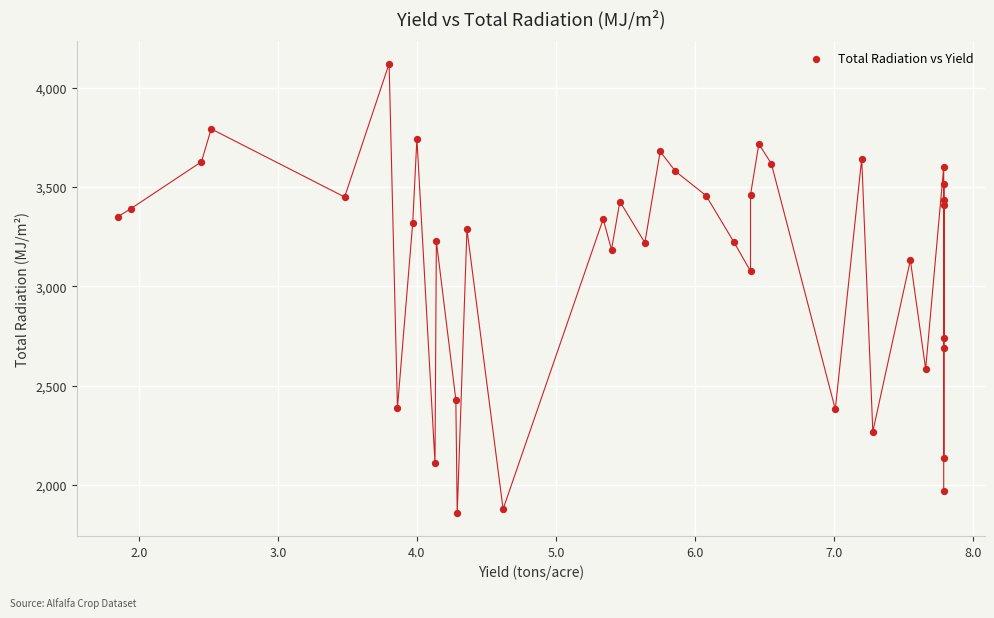

What is the range of X values (max minus min)?

5.9